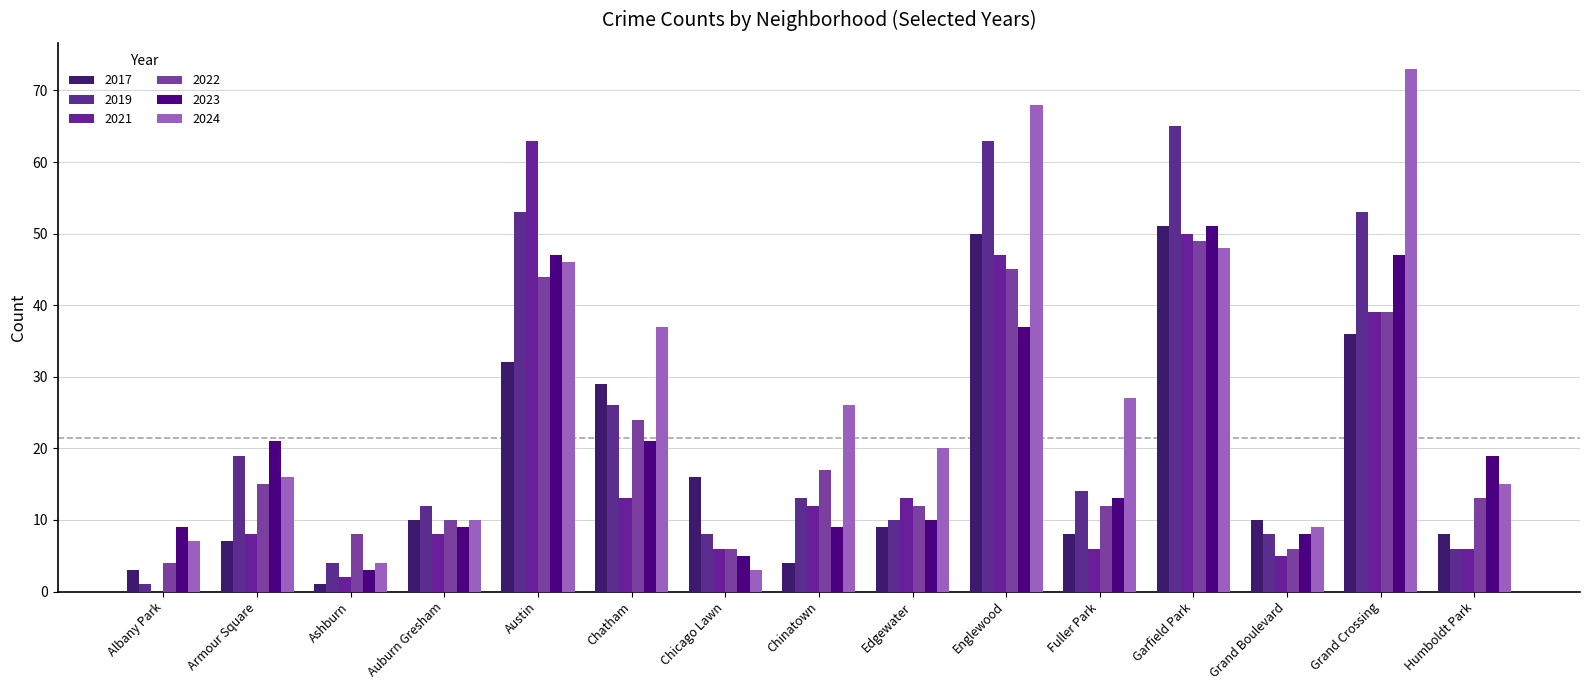

Which has a higher value, Grand Boulevard or Garfield Park?

Garfield Park